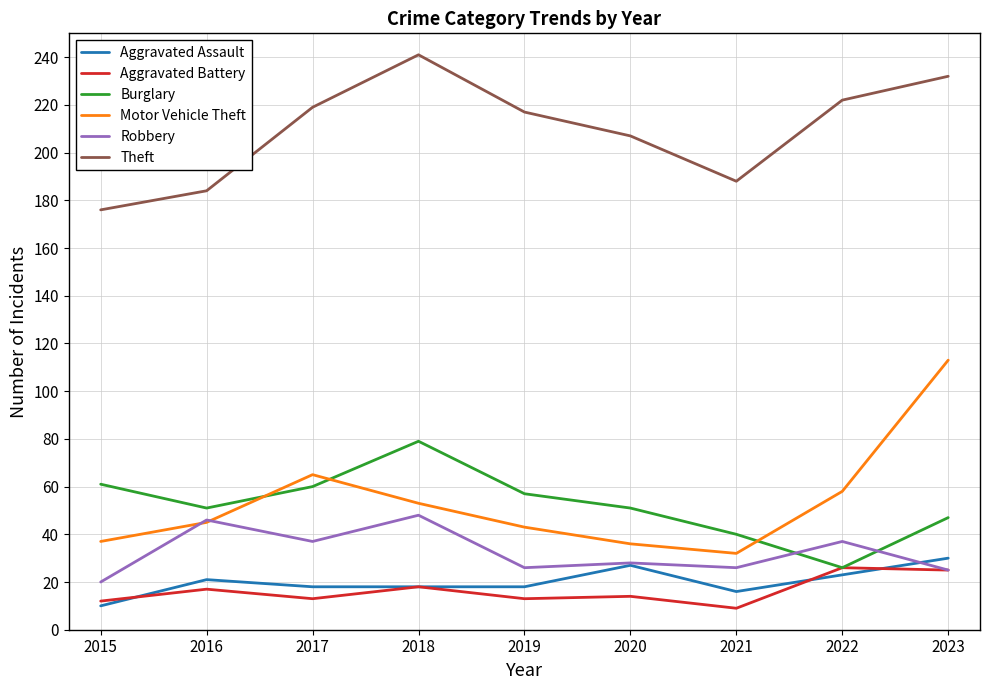

What is the spread (max minus min) of values at 2017?

206